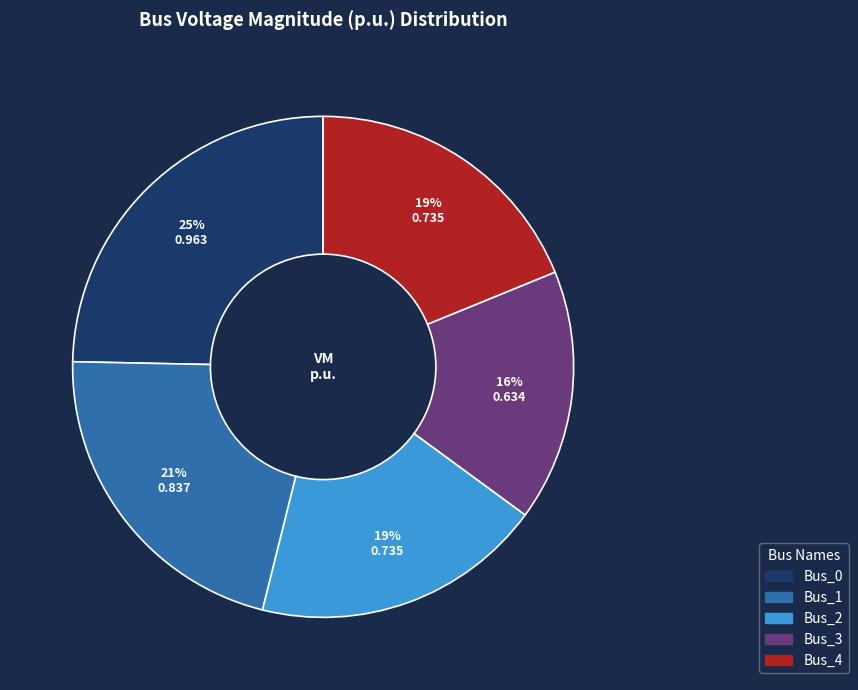

To the nearest percent, what is the average slice percentage?

20%